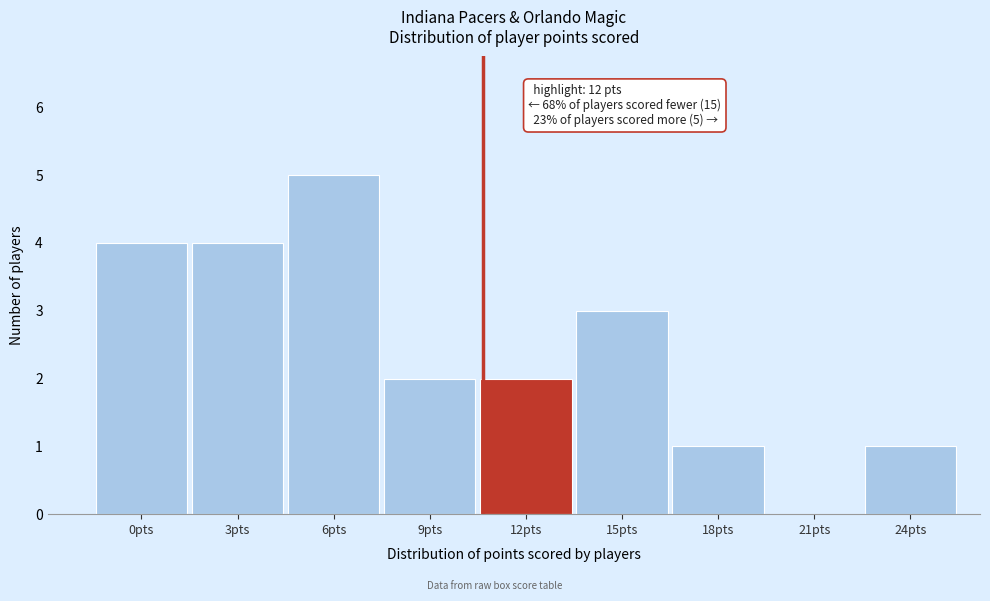

Reading left to right, transcribe all the data shown in this chart.

0pts=4	3pts=4	6pts=5	9pts=2	12pts=2	15pts=3	18pts=1	21pts=0	24pts=1